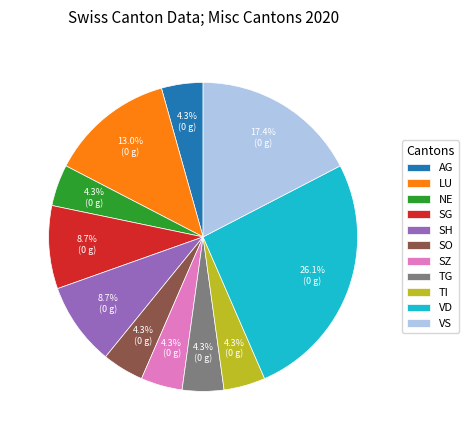

To the nearest percent, what is the average slice percentage?

9%